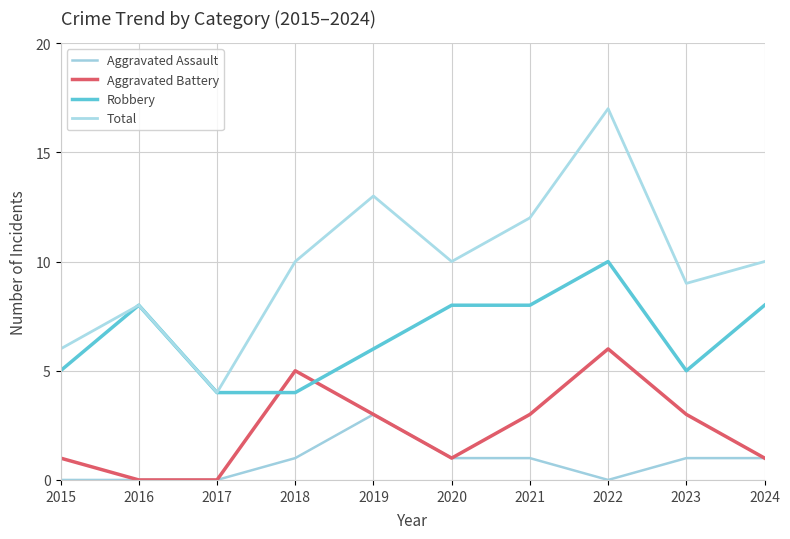

Which series changed the most between 2018 and 2021?

Robbery